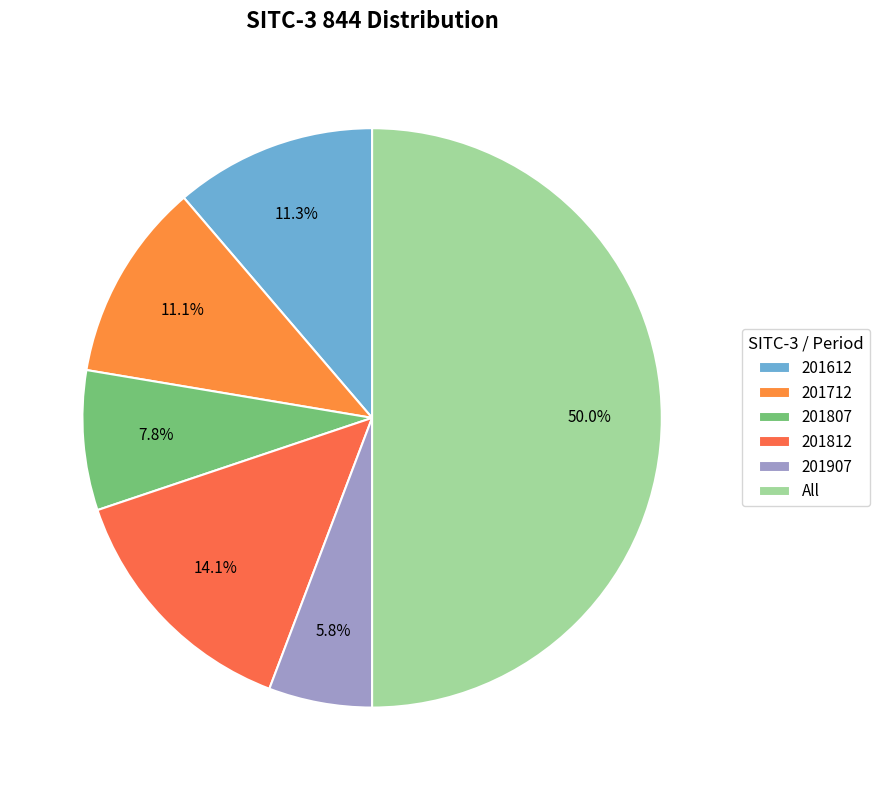

Is it true that 201812 is 29% of the pie?

False